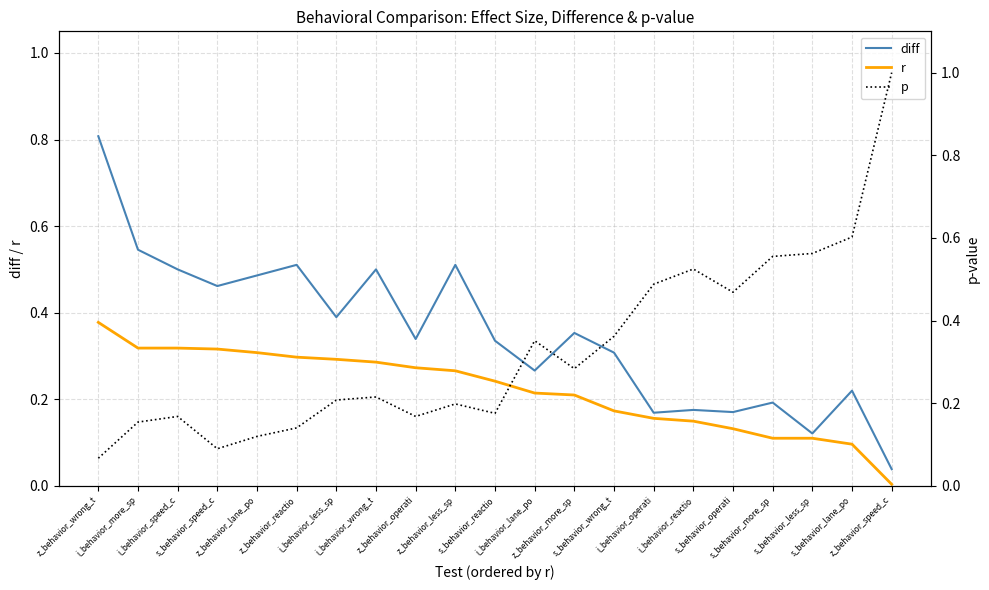

True or false: diff and r cross at least once.

False